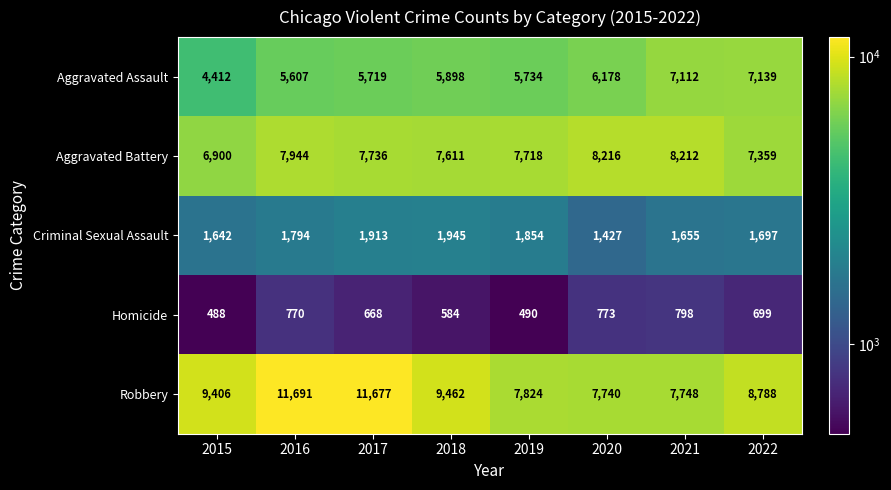

Which category has the lowest value across all series?

2015